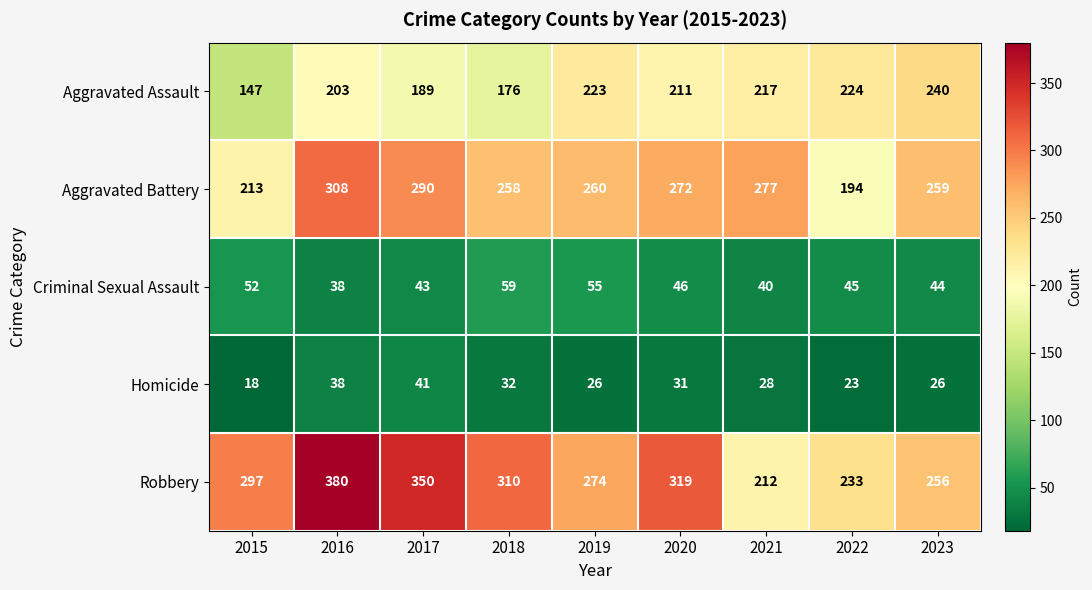

Rank the series at 2020 from highest to lowest value.

Robbery, Aggravated Battery, Aggravated Assault, Criminal Sexual Assault, Homicide